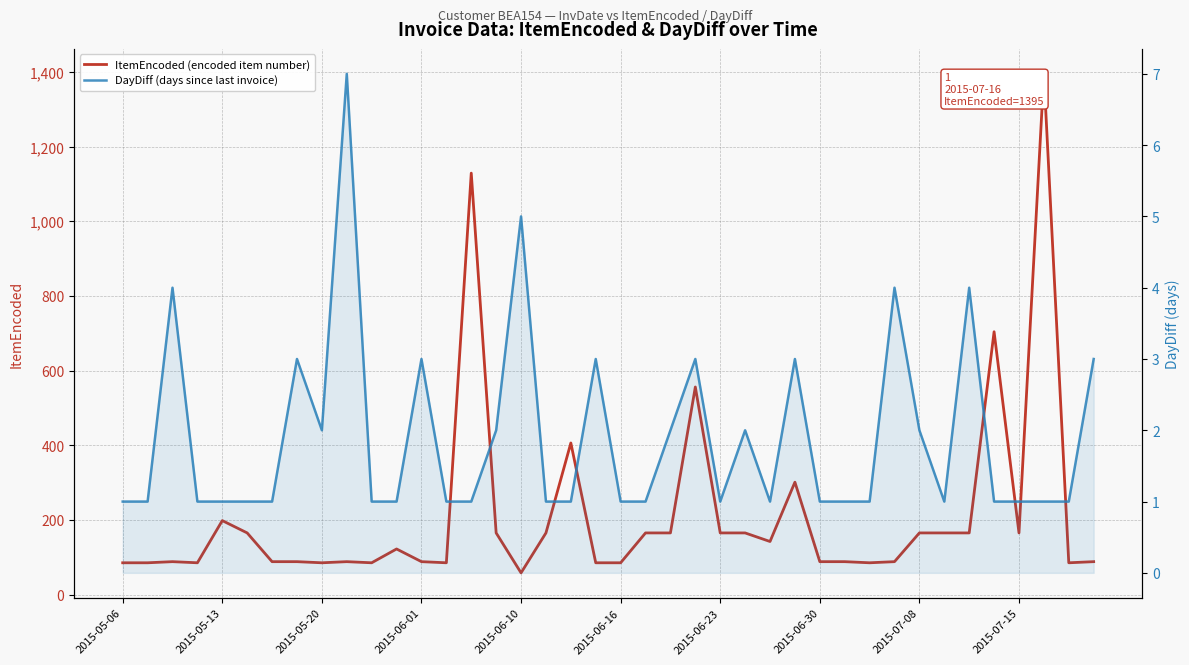

Which series has the largest total across all categories?

ItemEncoded (encoded item number)